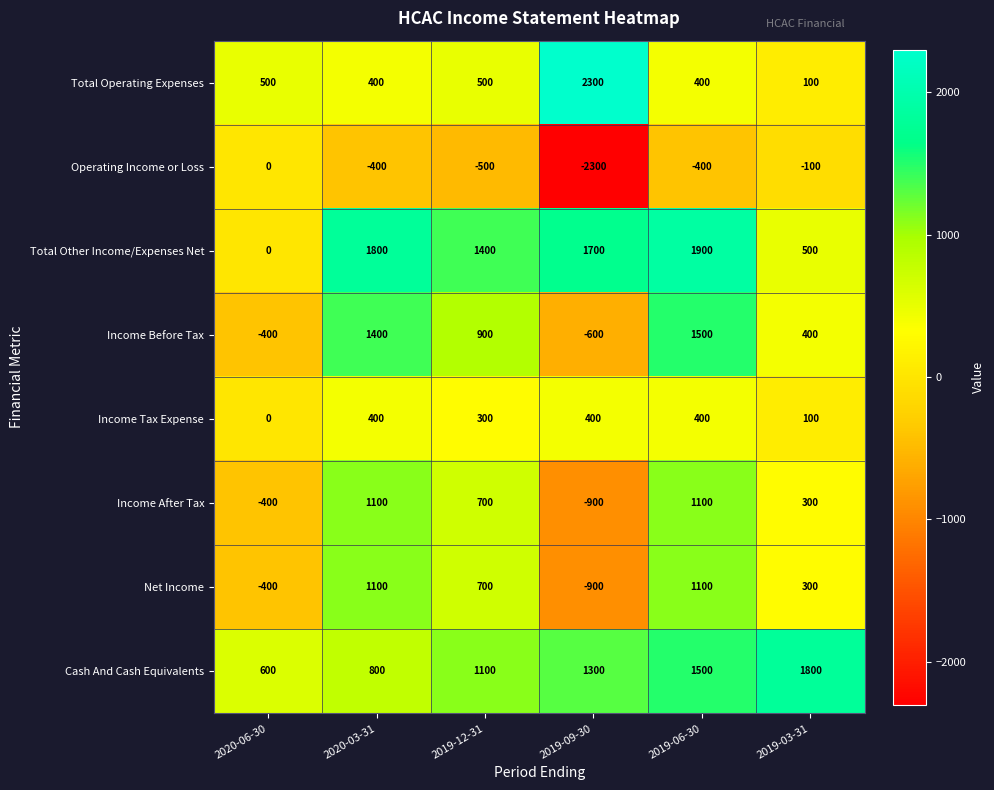

At which label does Income Tax Expense reach its minimum?

2020-06-30